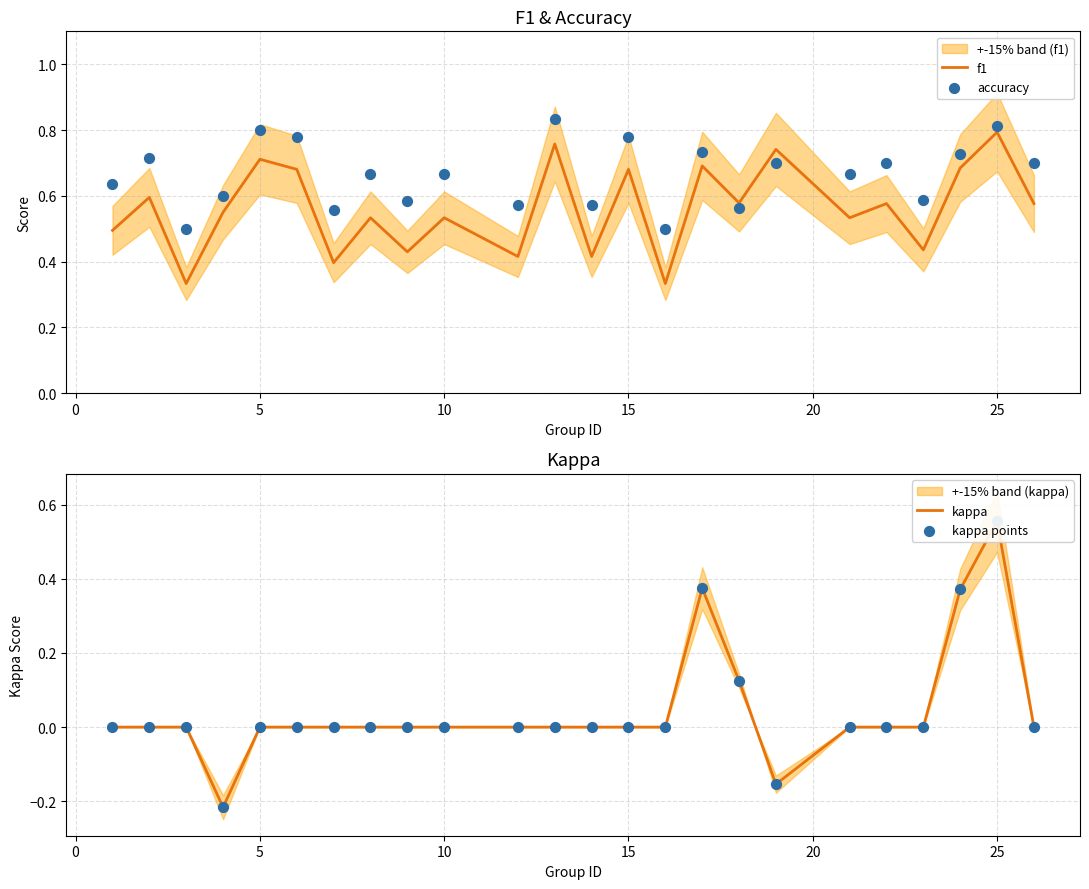

At how many categories does at least one series exceed 0?

24